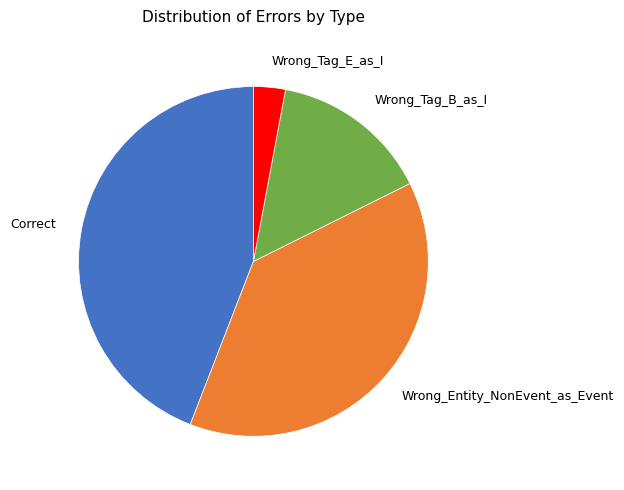

The Wrong_Tag_E_as_I slice represents 17% of the pie. True or false?

False